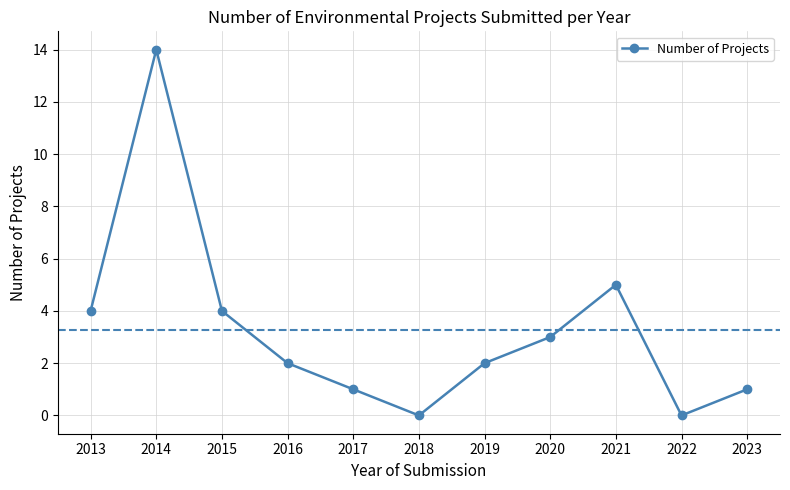

What is the change in value from 2015 to 2017?

-3